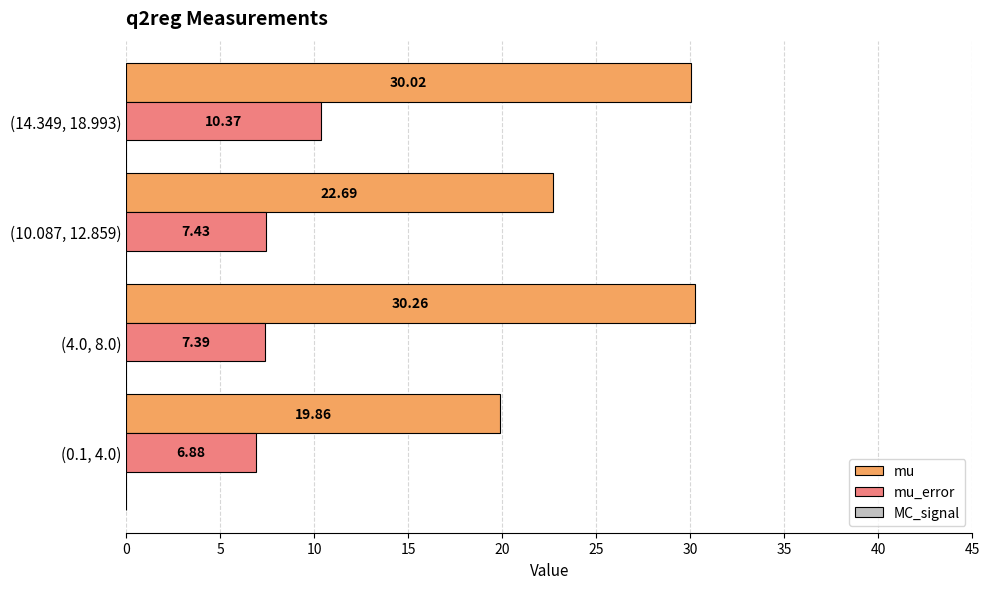

How many distinct data groups are displayed?

2